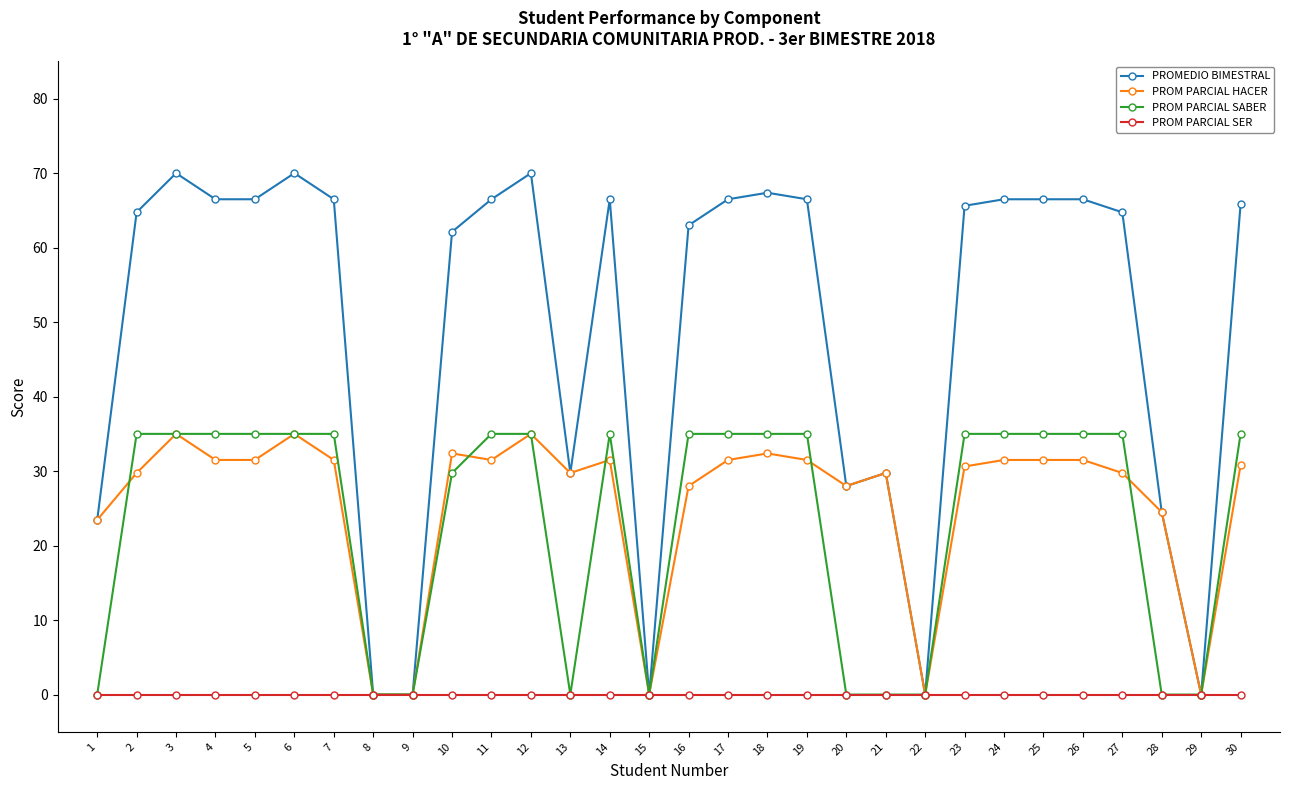

How many categories are shown in the chart?

30